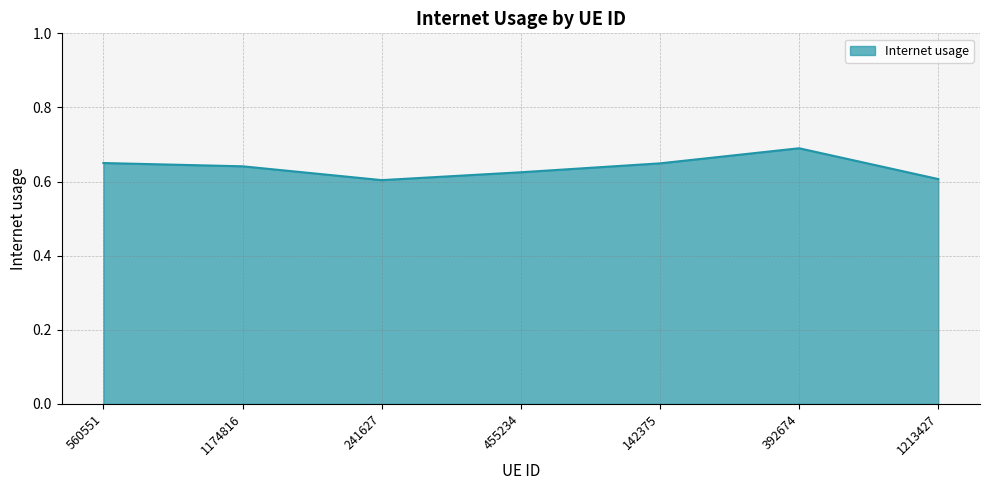

Count the values in the range 0 to 1.

7